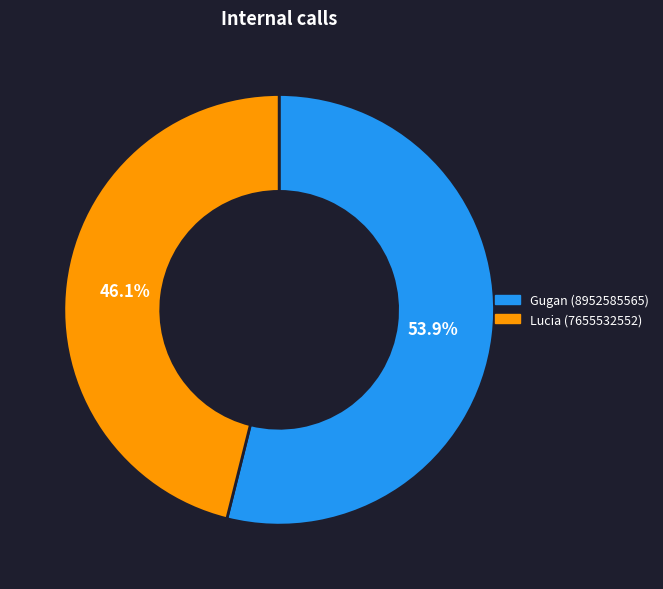

Rank the categories by value from highest to lowest.

Gugan (8952585565), Lucia (7655532552)